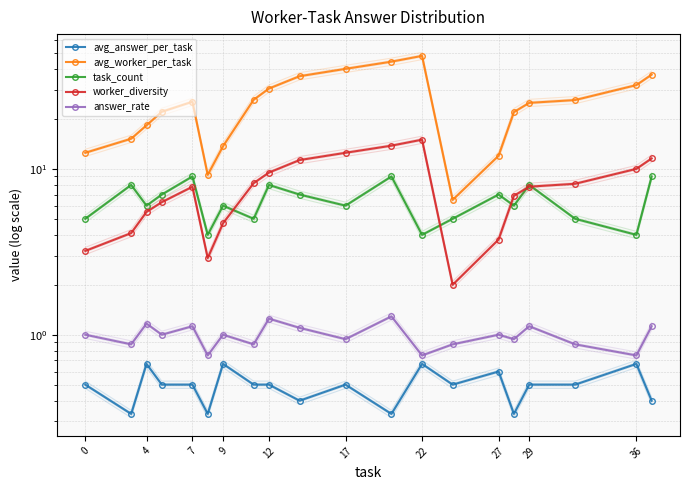

Which series changed the most between 10 and 19?

avg_worker_per_task